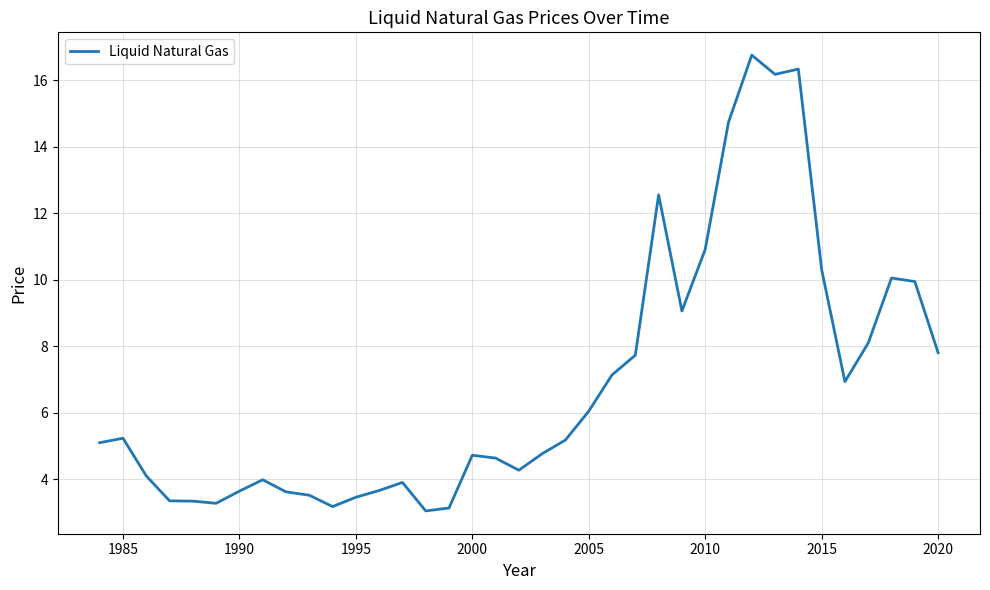

What is the difference between the maximum and minimum values?

13.7